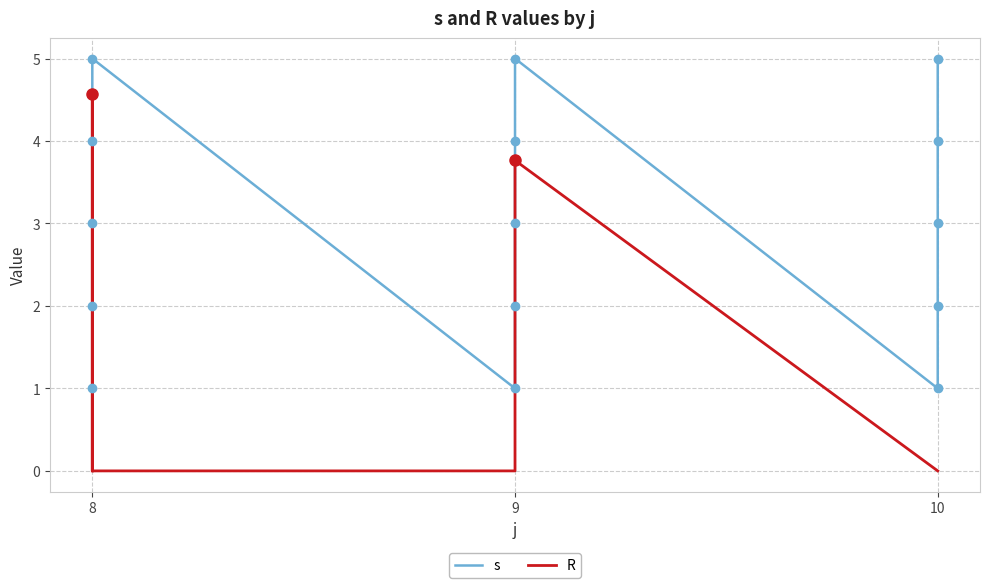

What is the highest value of the R series?

4.6